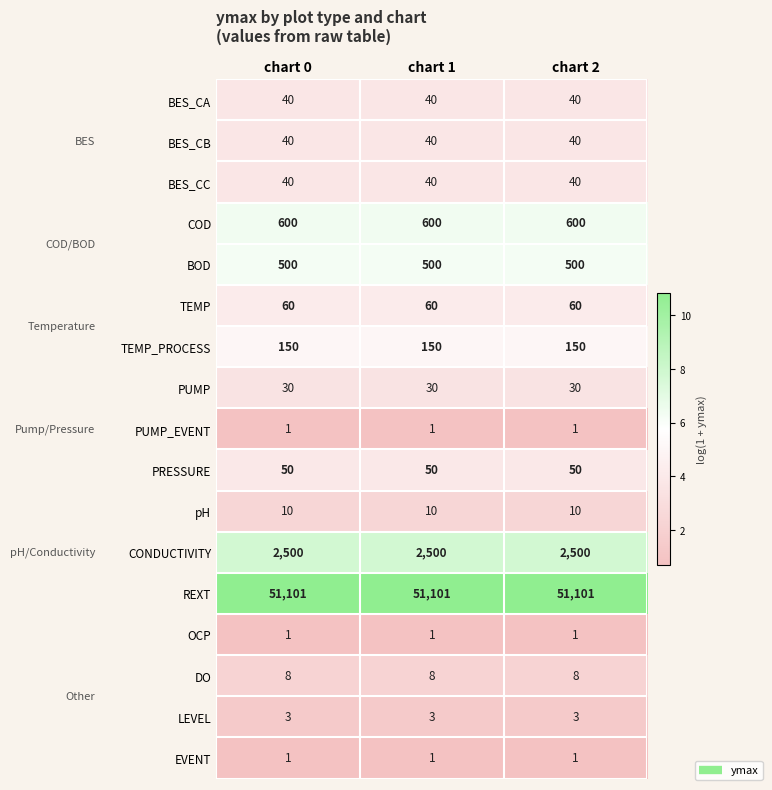

What is the sum of all BES_CC values?

120